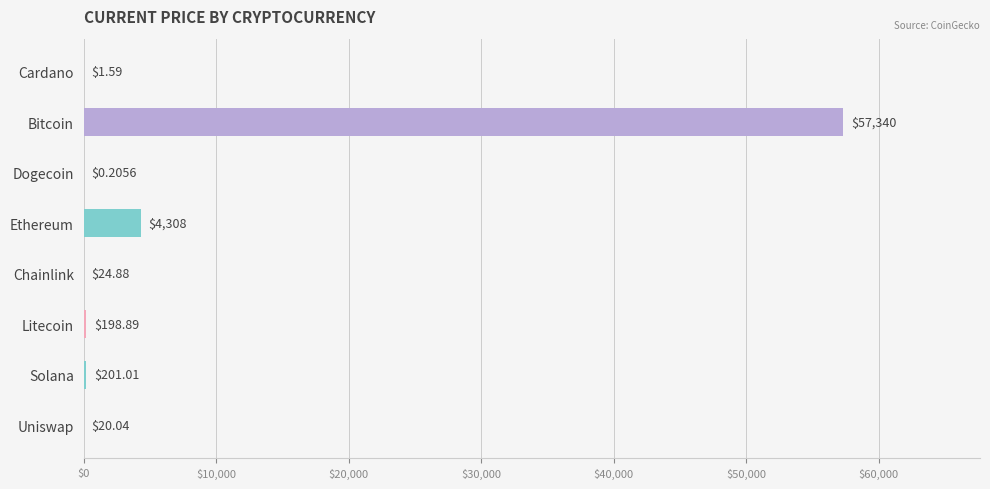

Where is the data nearest to the value 28670?

Ethereum